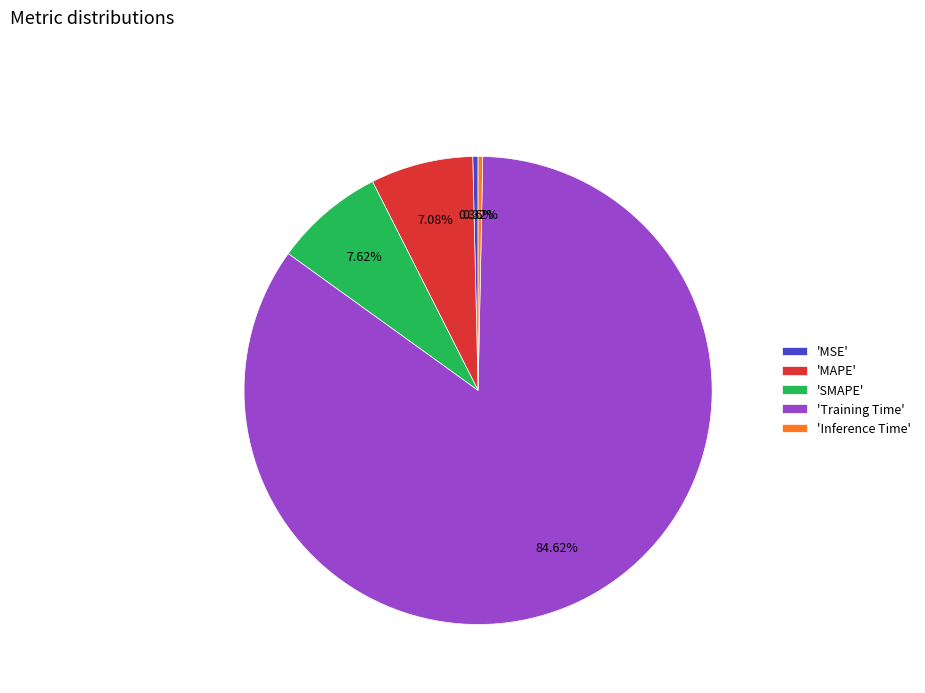

Between 'SMAPE' and 'Inference Time', which is larger?

'SMAPE'